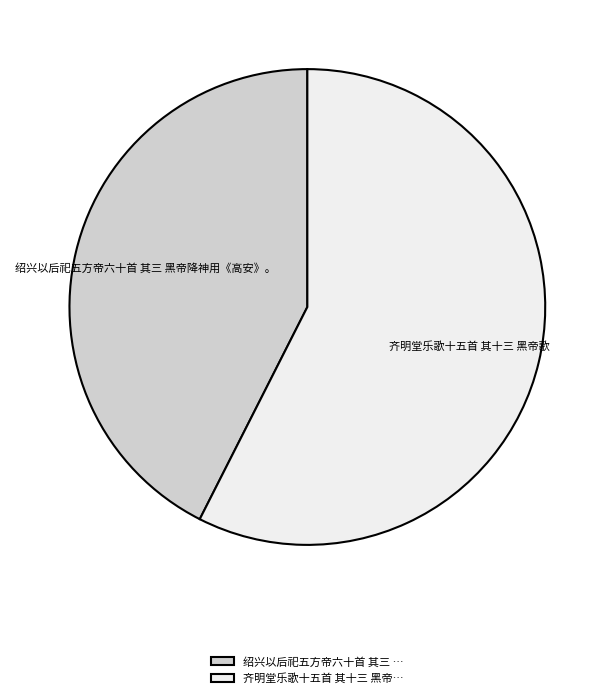

Rank the categories by value from highest to lowest.

齐明堂乐歌十五首 其十三 黑帝歌, 绍兴以后祀五方帝六十首 其三 黑帝降神用《高安》。